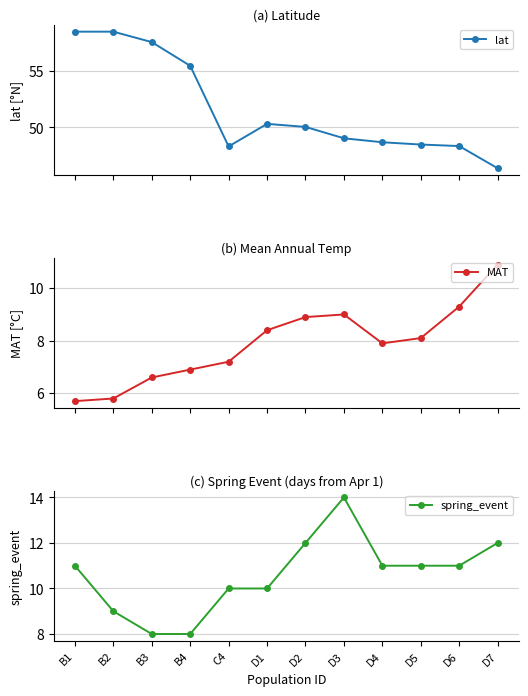

At how many categories does at least one series exceed 34?

12